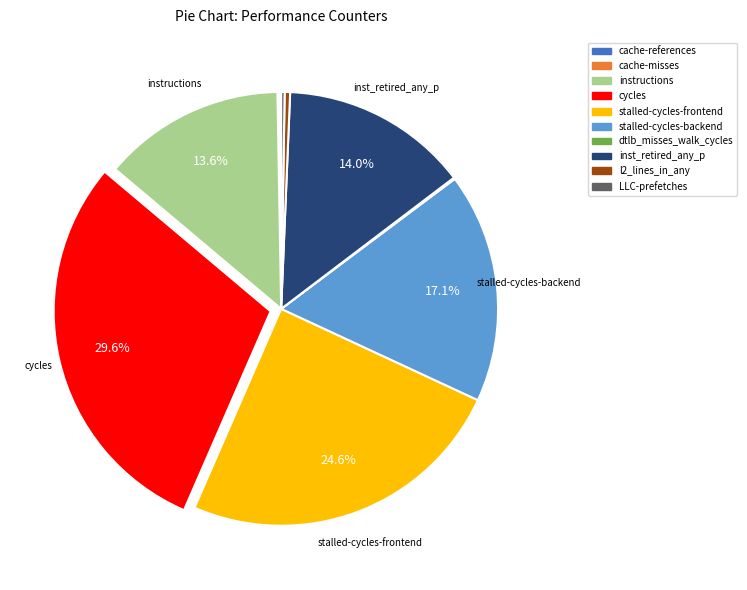

What is the largest slice in the pie chart?

cycles